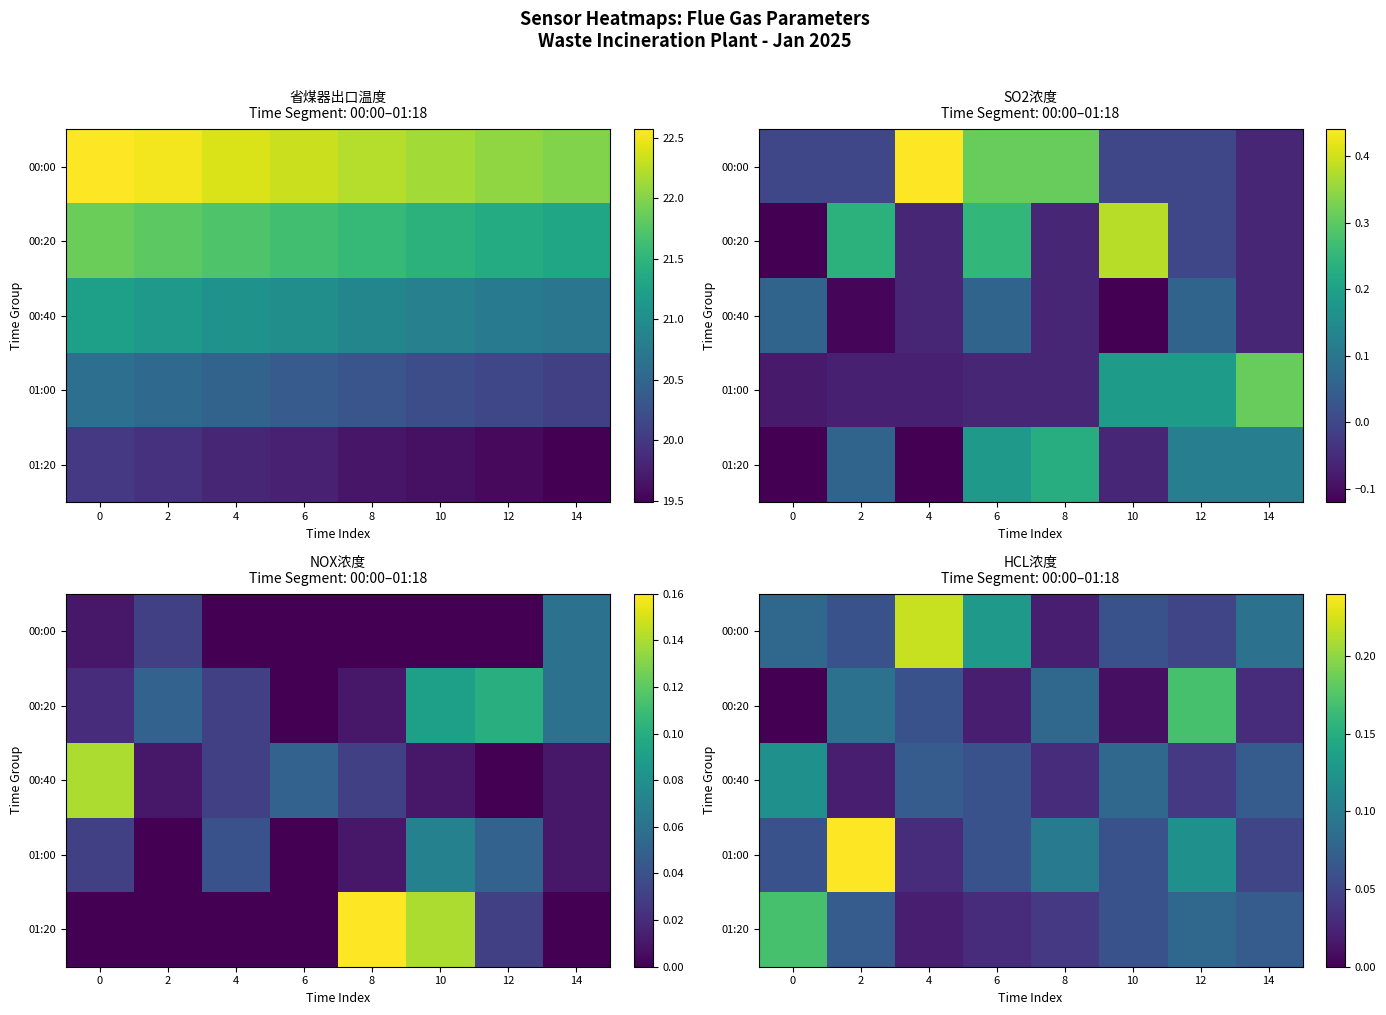

How many series are shown in this chart?

5